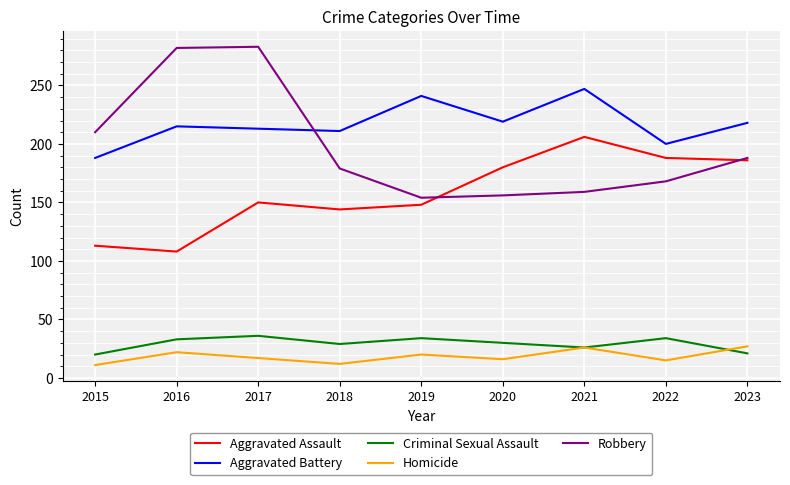

Which series has the largest total across all categories?

Aggravated Battery